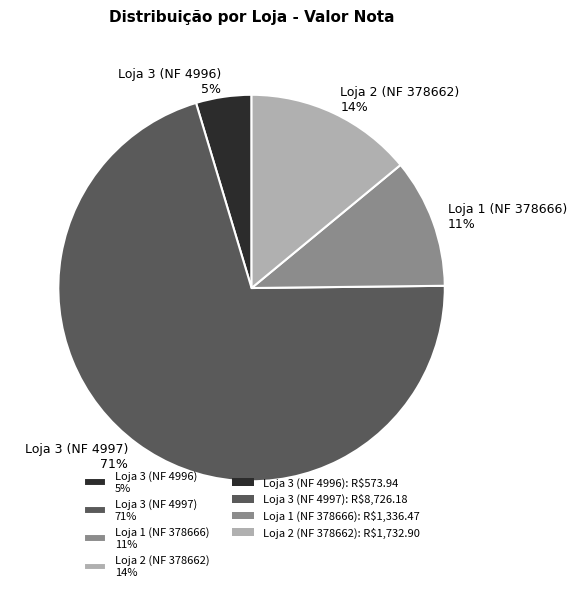

Between Loja 1 (NF 378666) and Loja 2 (NF 378662), which is larger?

Loja 2 (NF 378662)